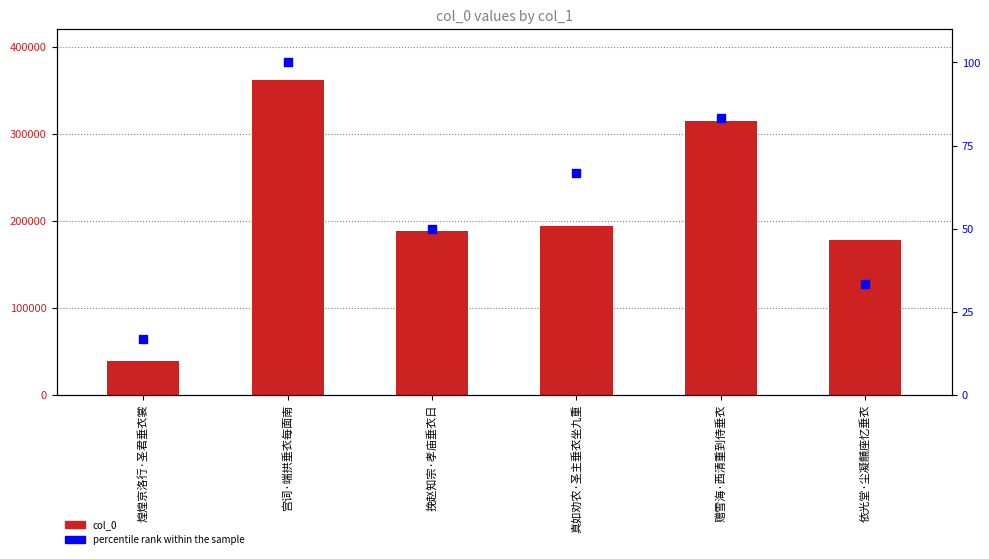

Which series has the largest total across all categories?

col_0